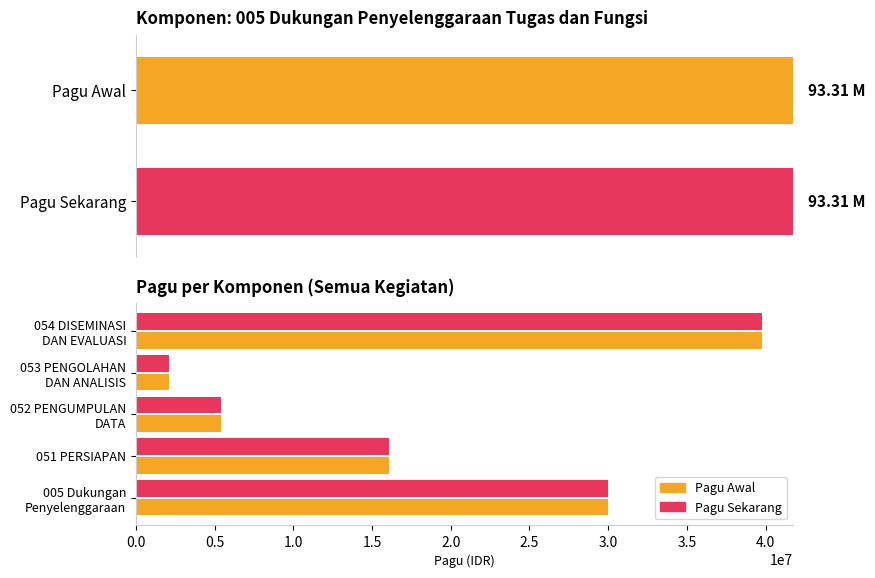

Read the Pagu Sekarang value at 054 DISEMINASI DAN EVALUASI.

39765000